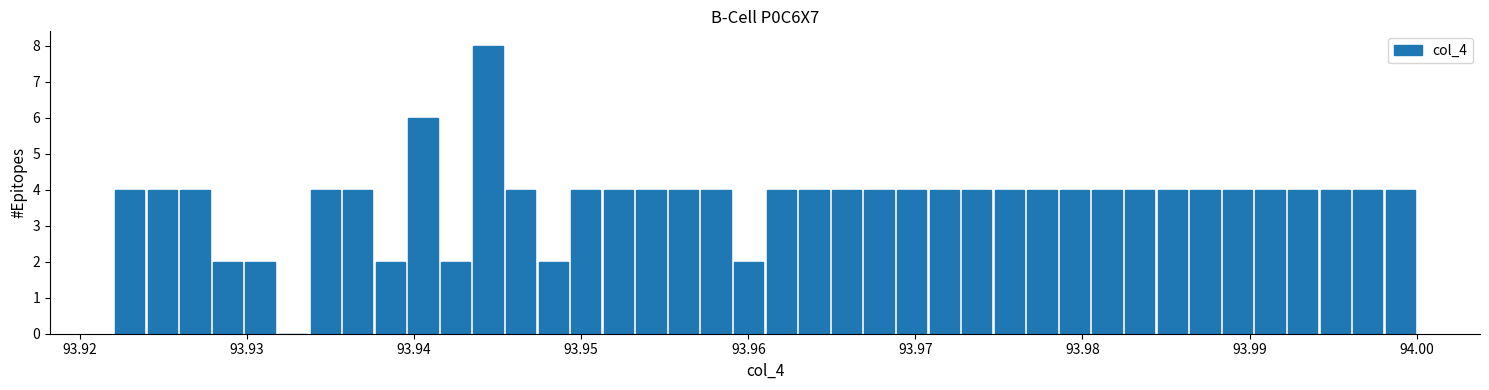

Around what value on the x-axis is the tallest bar? Give the approximate position of its centre, as read against the axis.

93.944